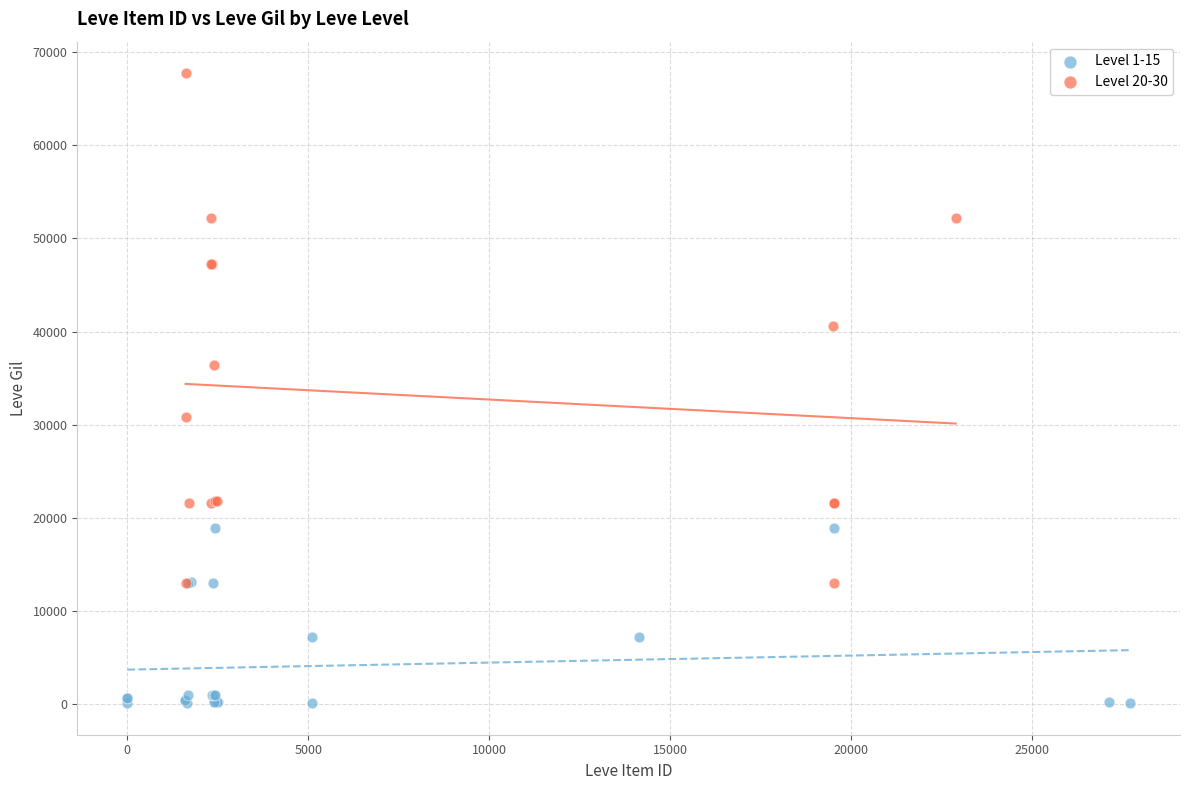

Which series contains the lowest Y value?

Level 1-15